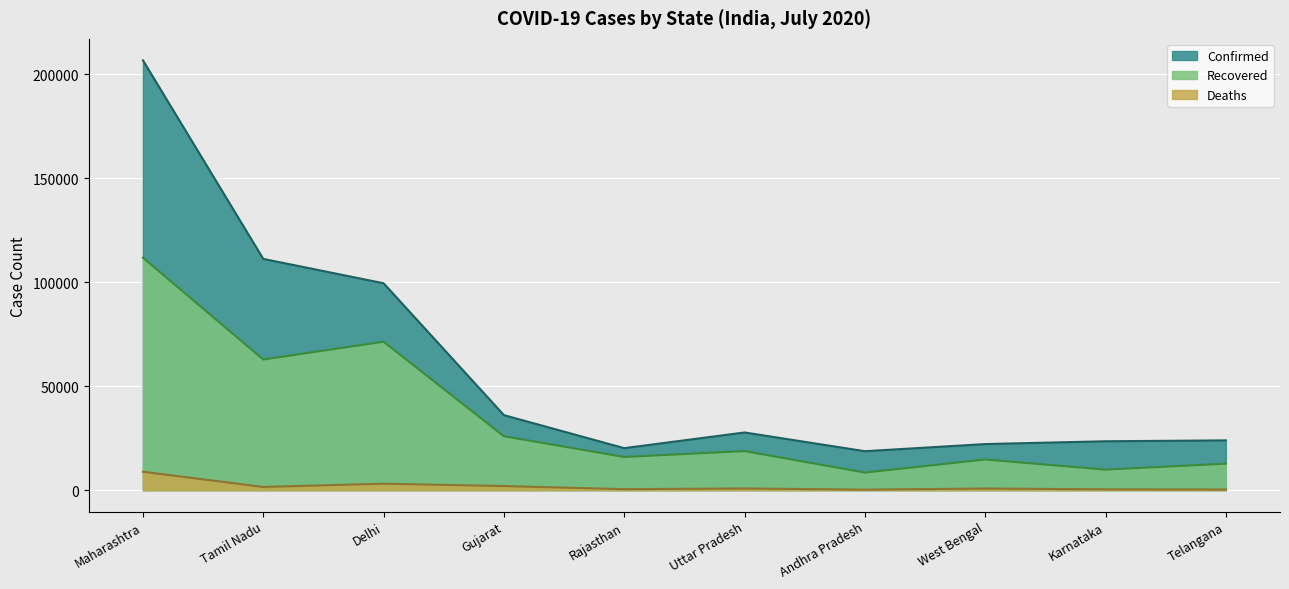

Is the value of Recovered at Tamil Nadu greater than the value of Deaths at Maharashtra?

Yes